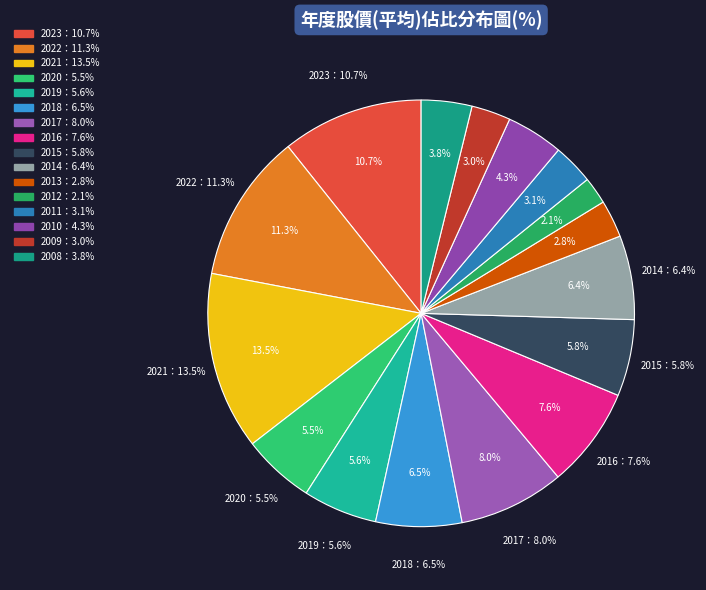

To the nearest percent, what portion does 2014 represent?

6%